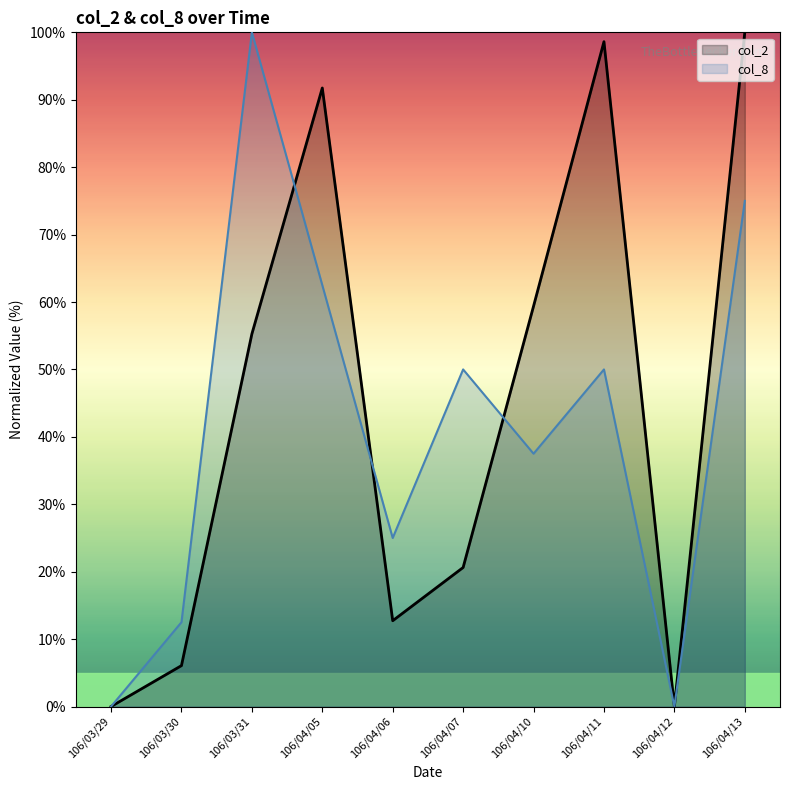

Between 106/04/07 and 106/03/29, which is larger?

106/04/07